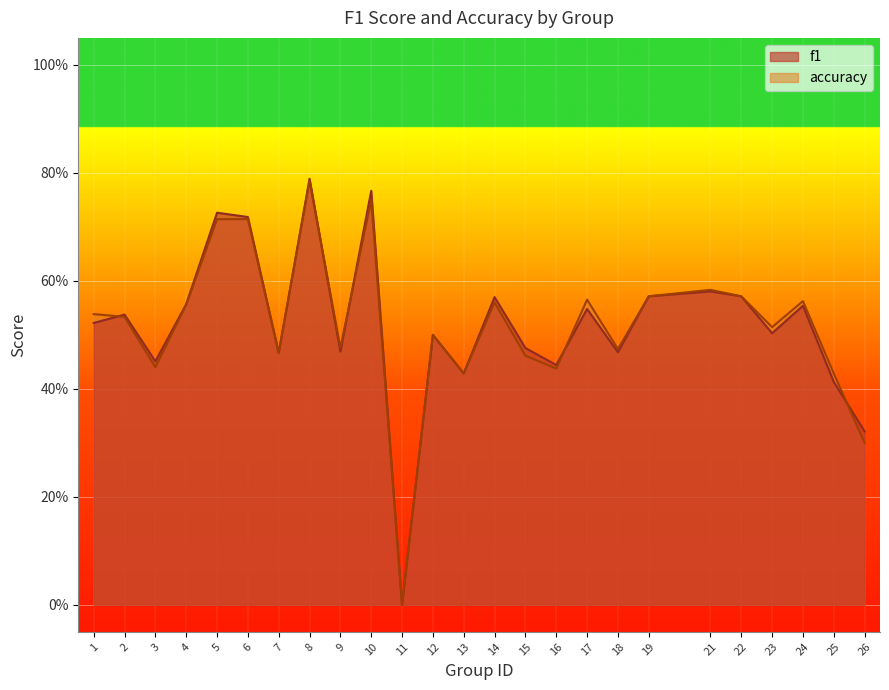

Does the chart display data point markers on the line(s)?

No